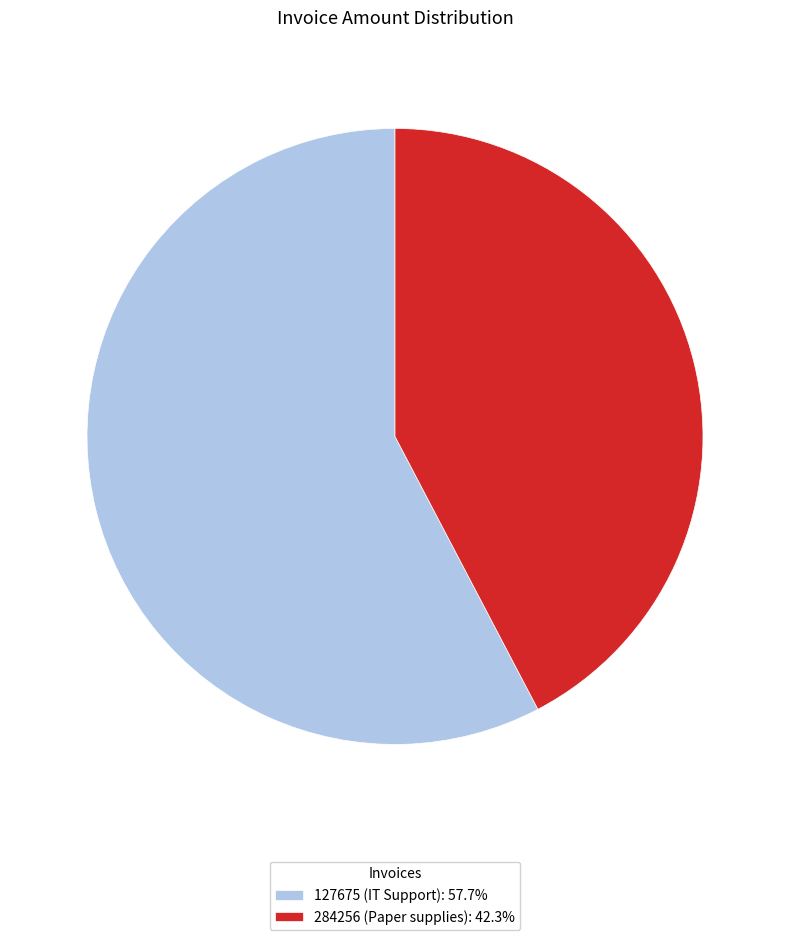

The 127675 slice represents 58% of the pie. True or false?

True